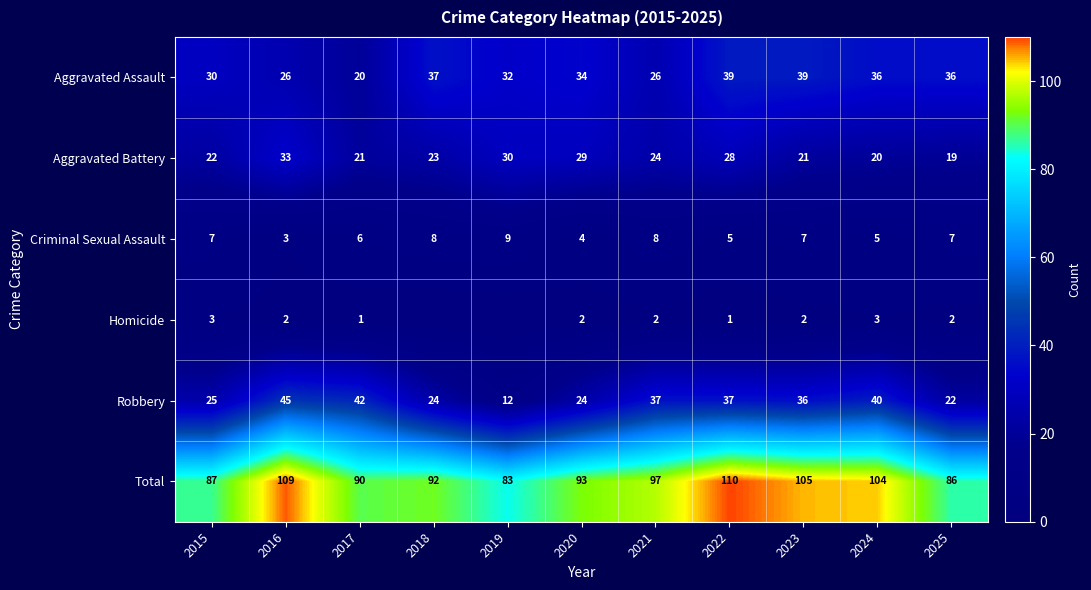

What is the difference between the highest and lowest values at 2016?

107